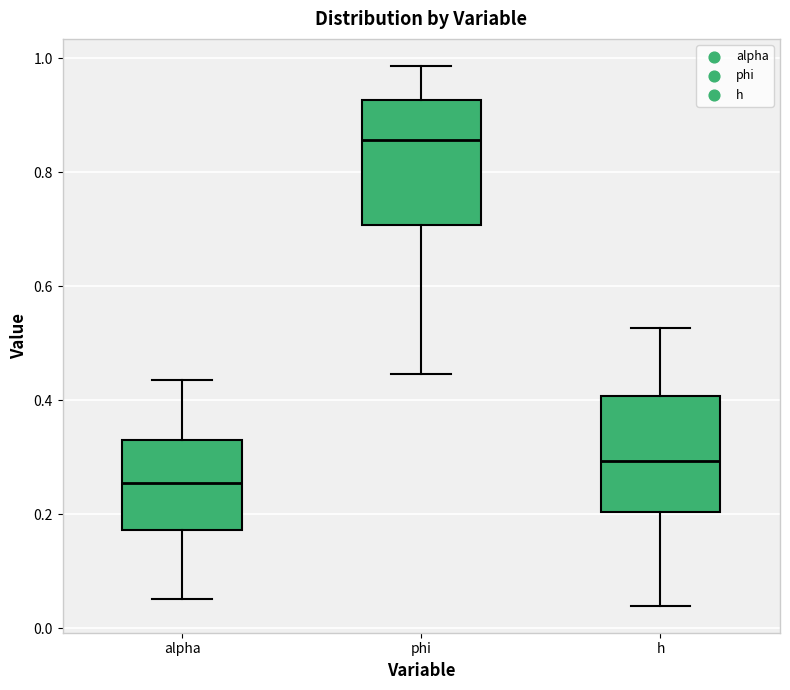

Reading left to right, read every box against the y-axis: the position of its median line, the range the box covers, and the ends of its whiskers. The values are not printed on the chart, so give them approximately, as read against the axis.

alpha: median 0.26, box 0.18 to 0.32, whiskers 0.06 to 0.44
phi: median 0.86, box 0.70 to 0.92, whiskers 0.44 to 0.98
h: median 0.30, box 0.20 to 0.40, whiskers 0.04 to 0.52